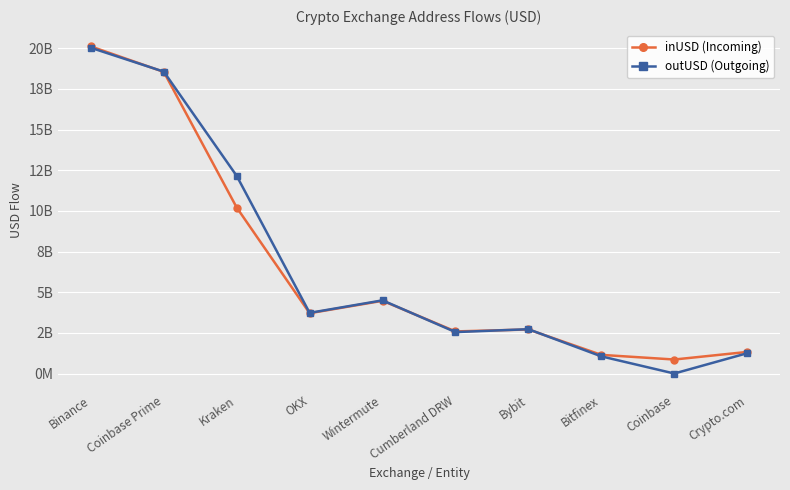

True or false: inUSD (Incoming) has more than 2 points higher than both neighbors.

False